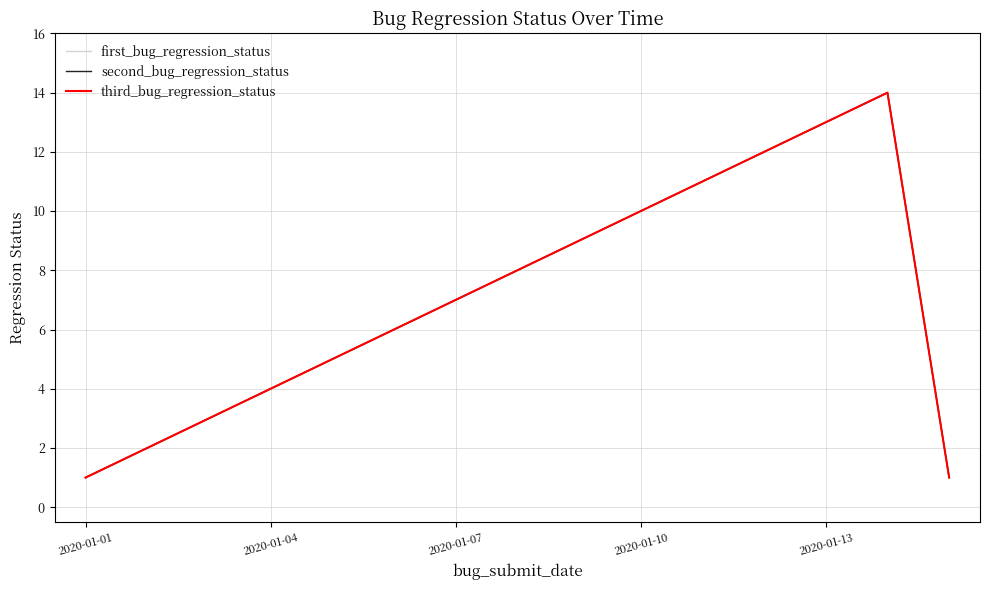

Is this an area chart (filled region under the line)?

No